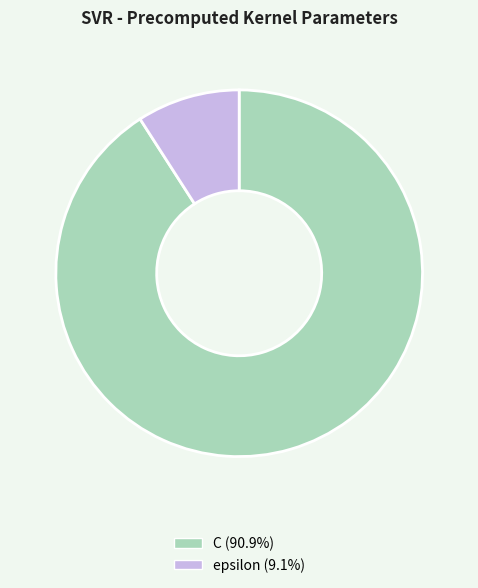

Do epsilon (9.1%) and C (90.9%) together represent more than half of the pie?

Yes